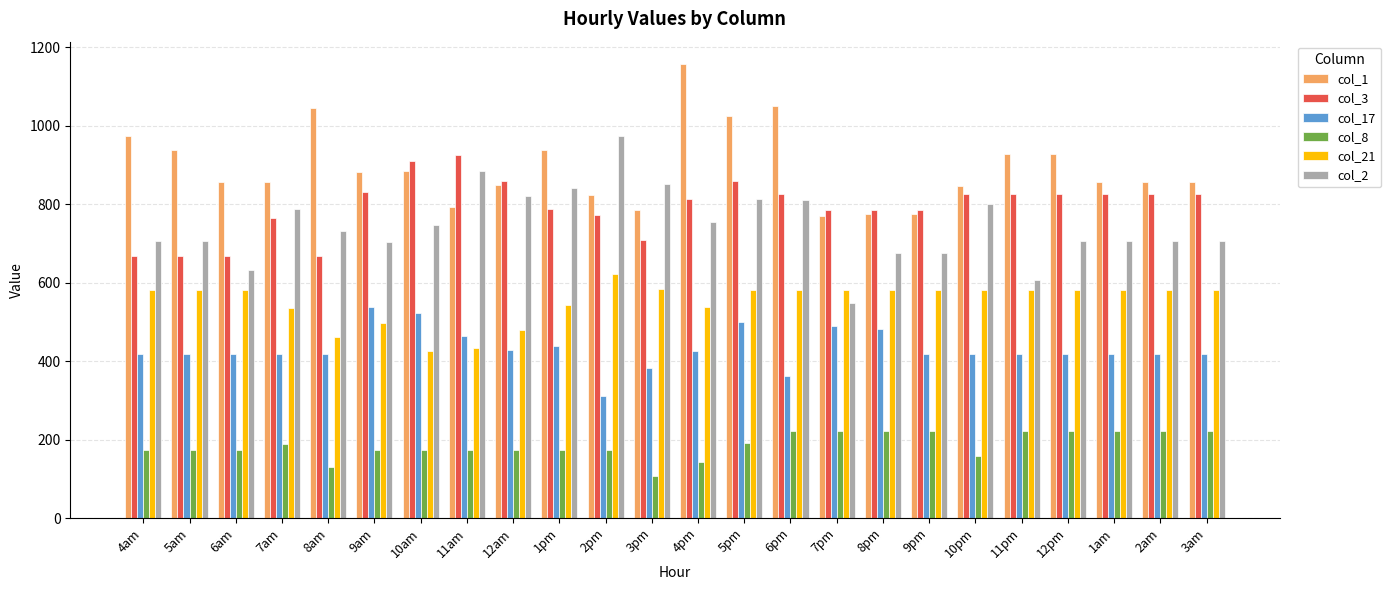

Are the bars grouped side by side (vs. stacked)?

Yes